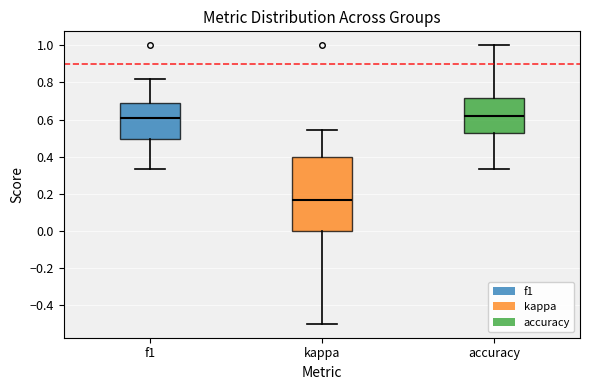

Reading left to right, read every box against the y-axis: the position of its median line, the range the box covers, and the ends of its whiskers. The values are not printed on the chart, so give them approximately, as read against the axis.

f1: median 0.62, box 0.50 to 0.68, whiskers 0.34 to 0.82
kappa: median 0.16, box 0.00 to 0.40, whiskers -0.50 to 0.54
accuracy: median 0.62, box 0.52 to 0.72, whiskers 0.34 to 1.00